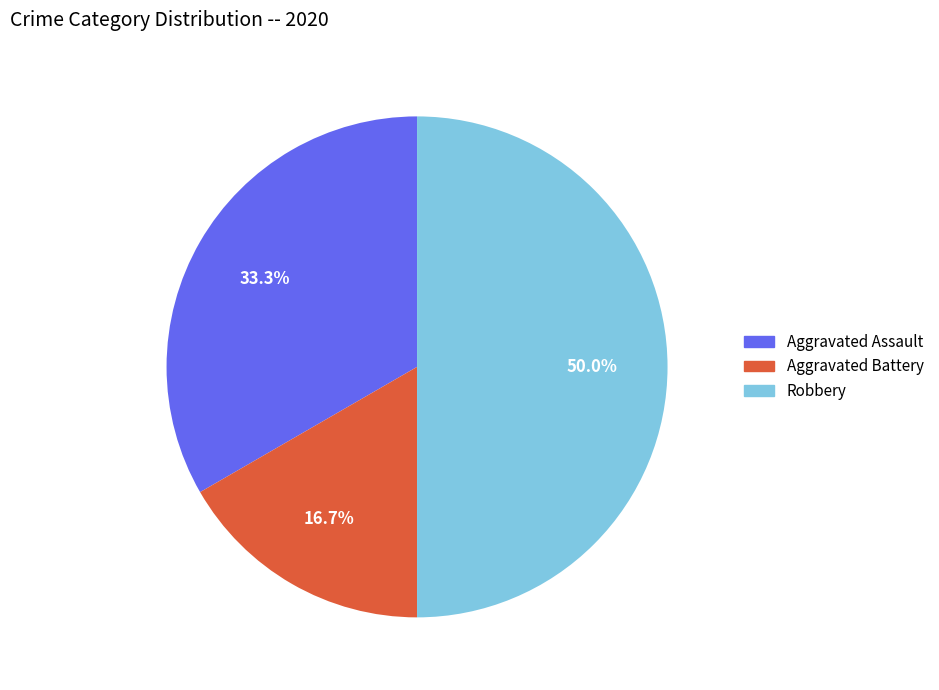

Rank the categories by value from lowest to highest.

Aggravated Battery, Aggravated Assault, Robbery